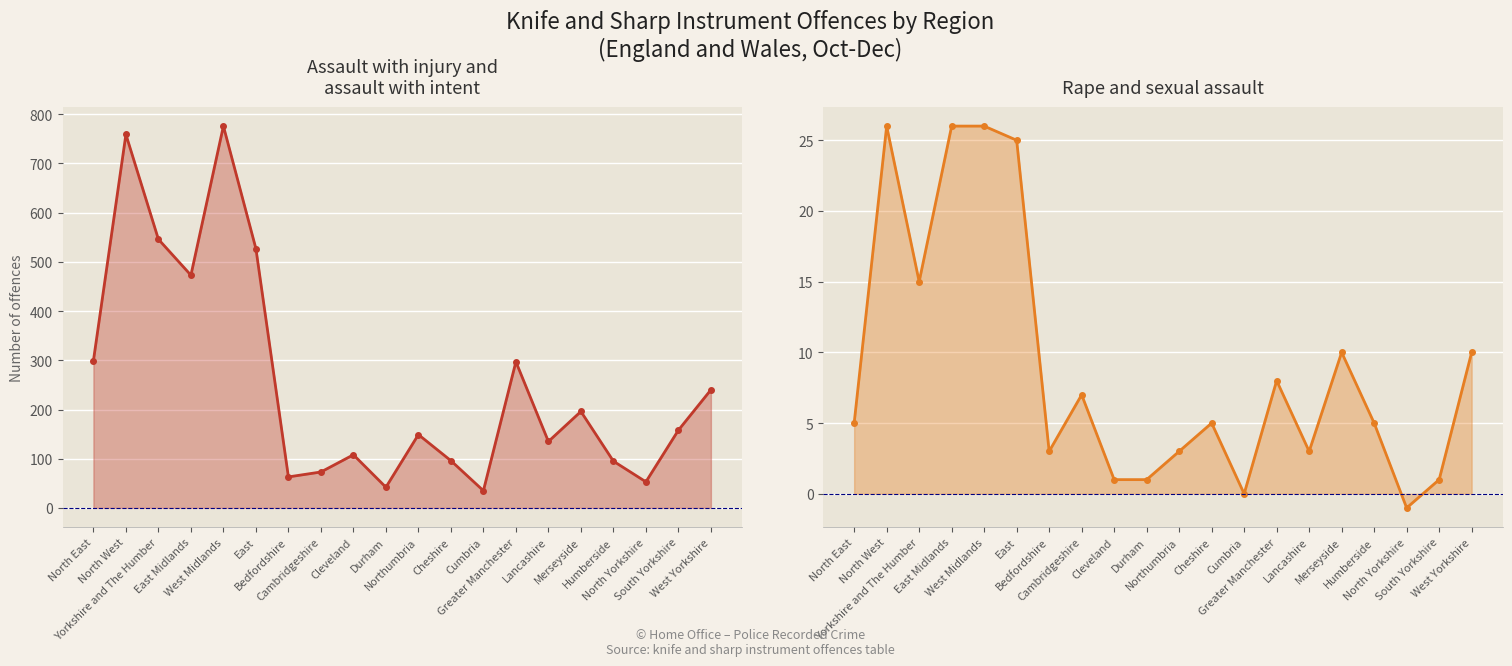

How many lines are shown in the chart?

2